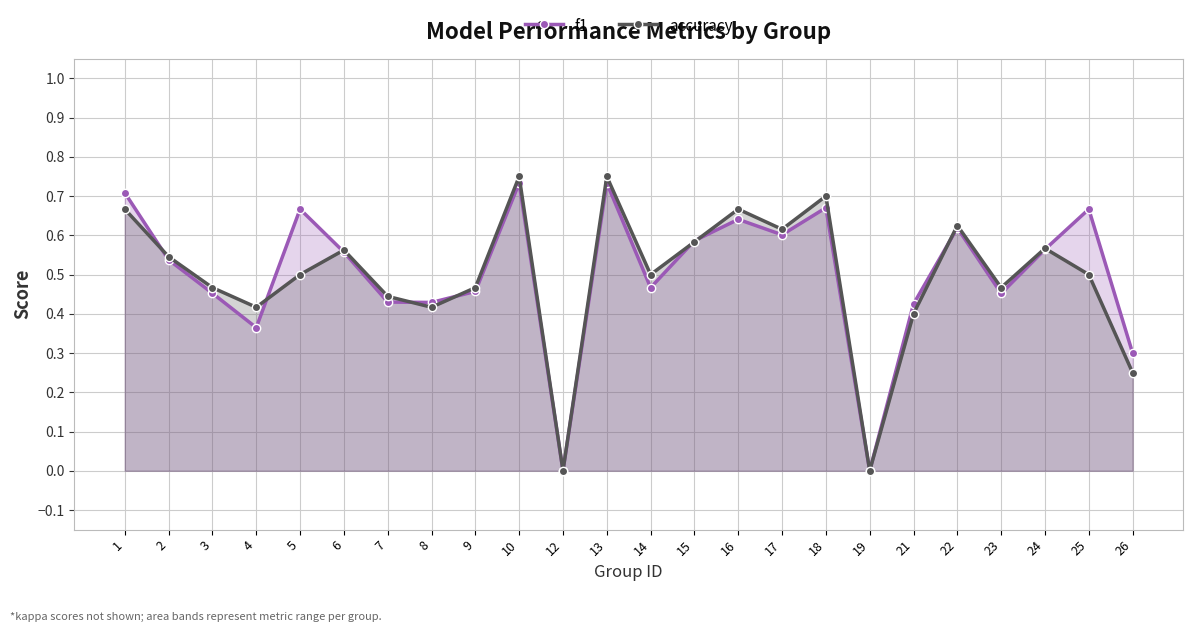

At 21, list the series in order from smallest to largest.

accuracy, f1